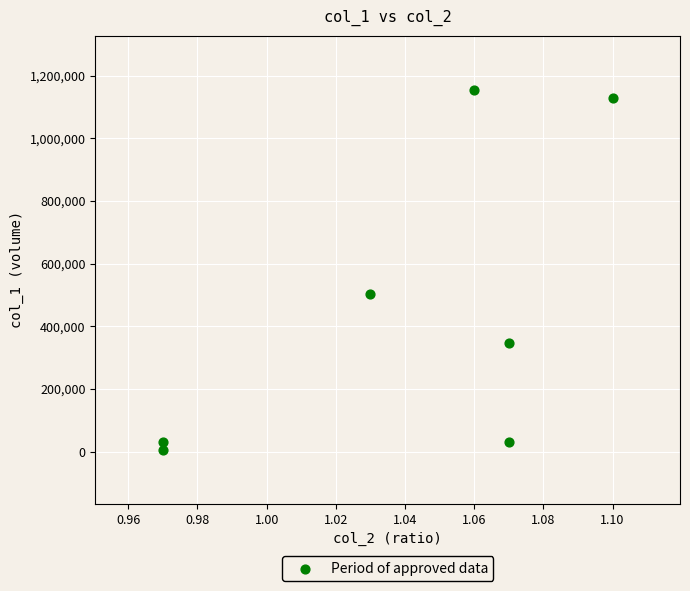

What Y value in the scatter plot is closest to 580500?

504000